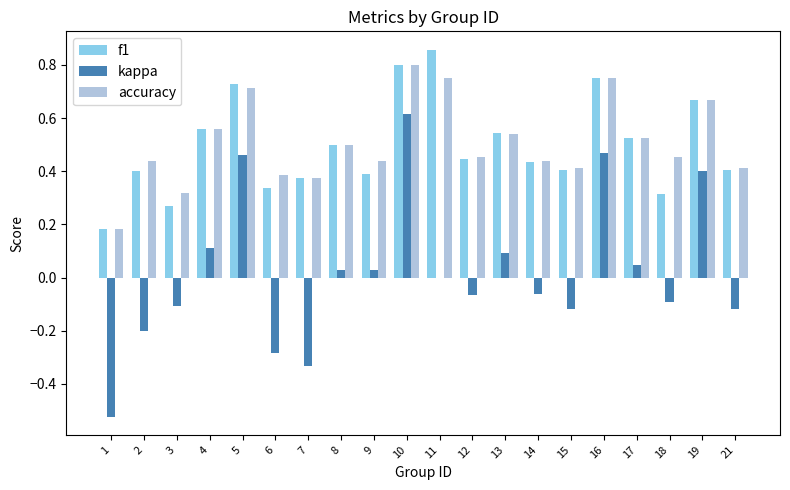

At which label does f1 reach its peak?

11